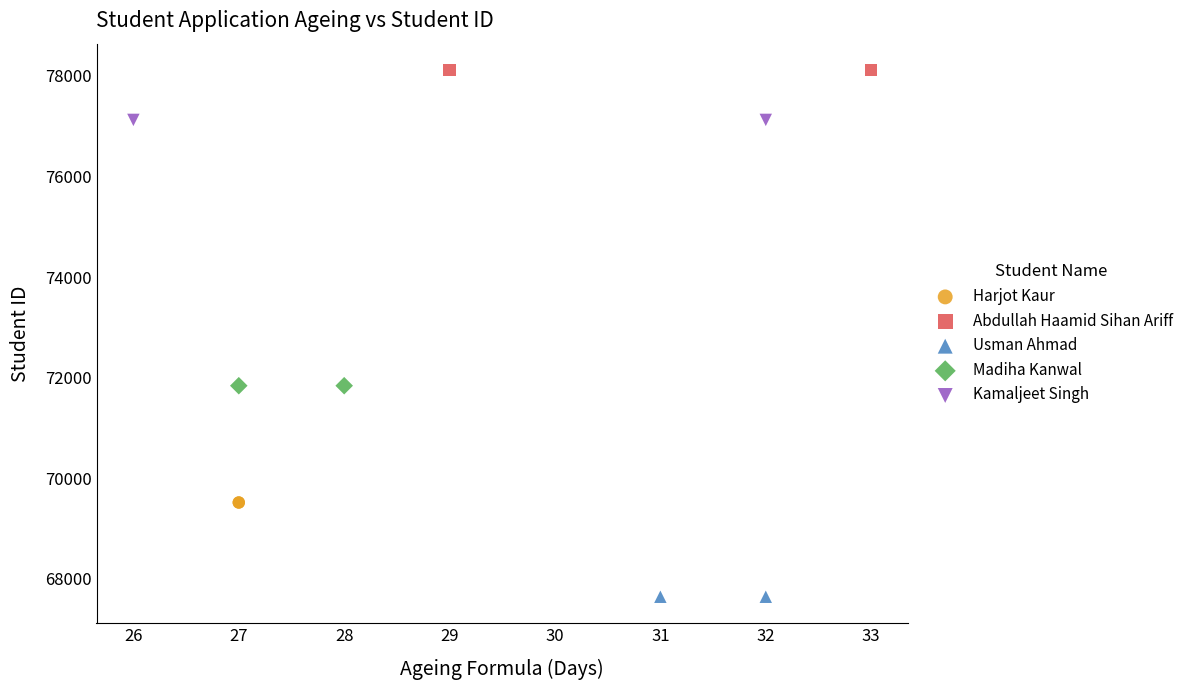

What are all the series names shown in the legend?

Harjot Kaur, Abdullah Haamid Sihan Ariff, Usman Ahmad, Madiha Kanwal, Kamaljeet Singh